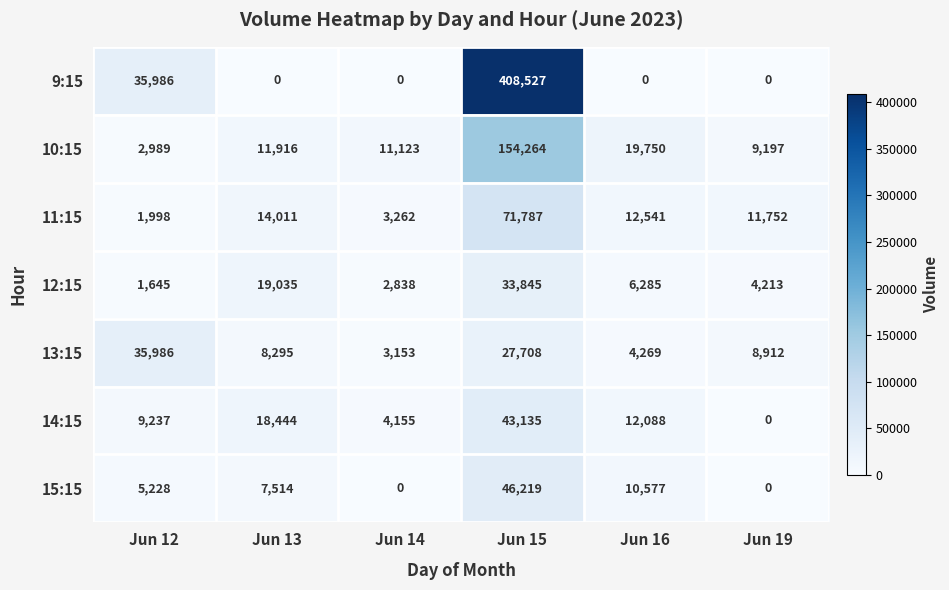

Is it true that 9:15 equals -270809 at Jun 16?

False